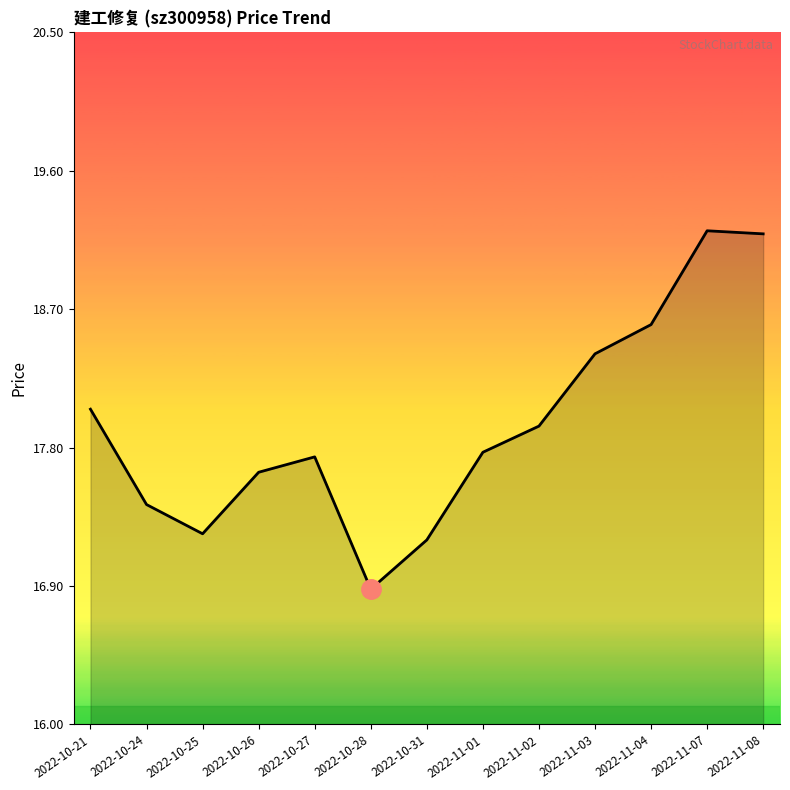

What position from the left is 2022-10-28?

6